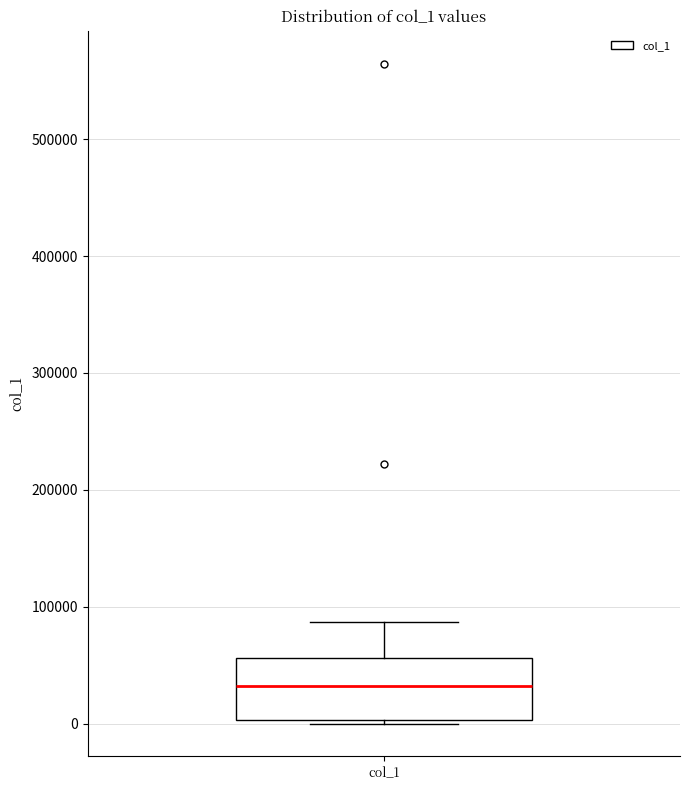

Where is the lower edge of the box for col_1 on the y-axis? The values are not printed on the chart, so give them approximately, as read against the axis.

0